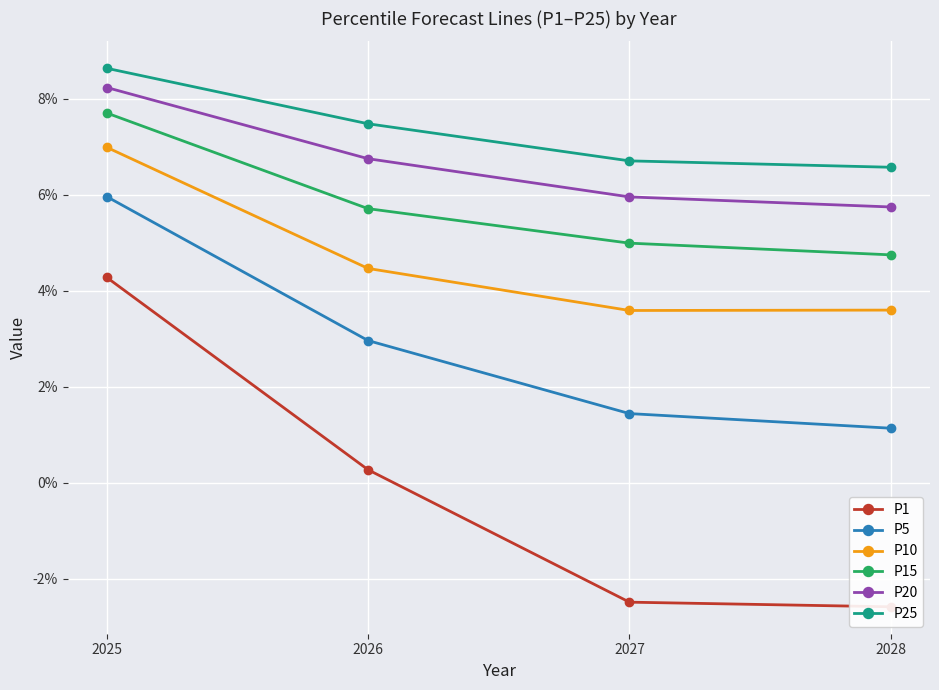

At which label is P10 closest to 0?

2027